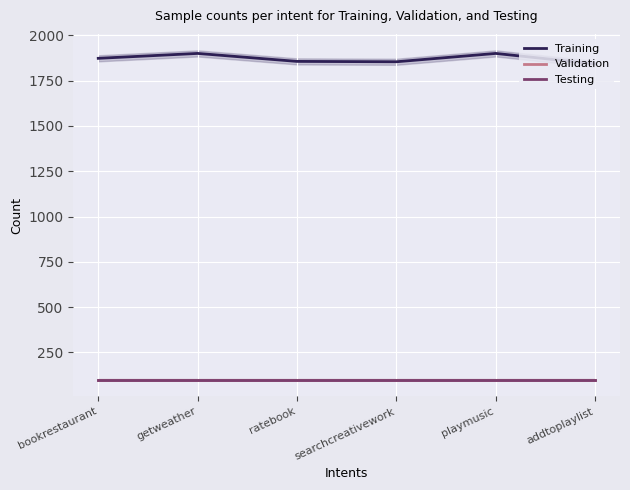

What is the label of the 2nd point from the left?

getweather